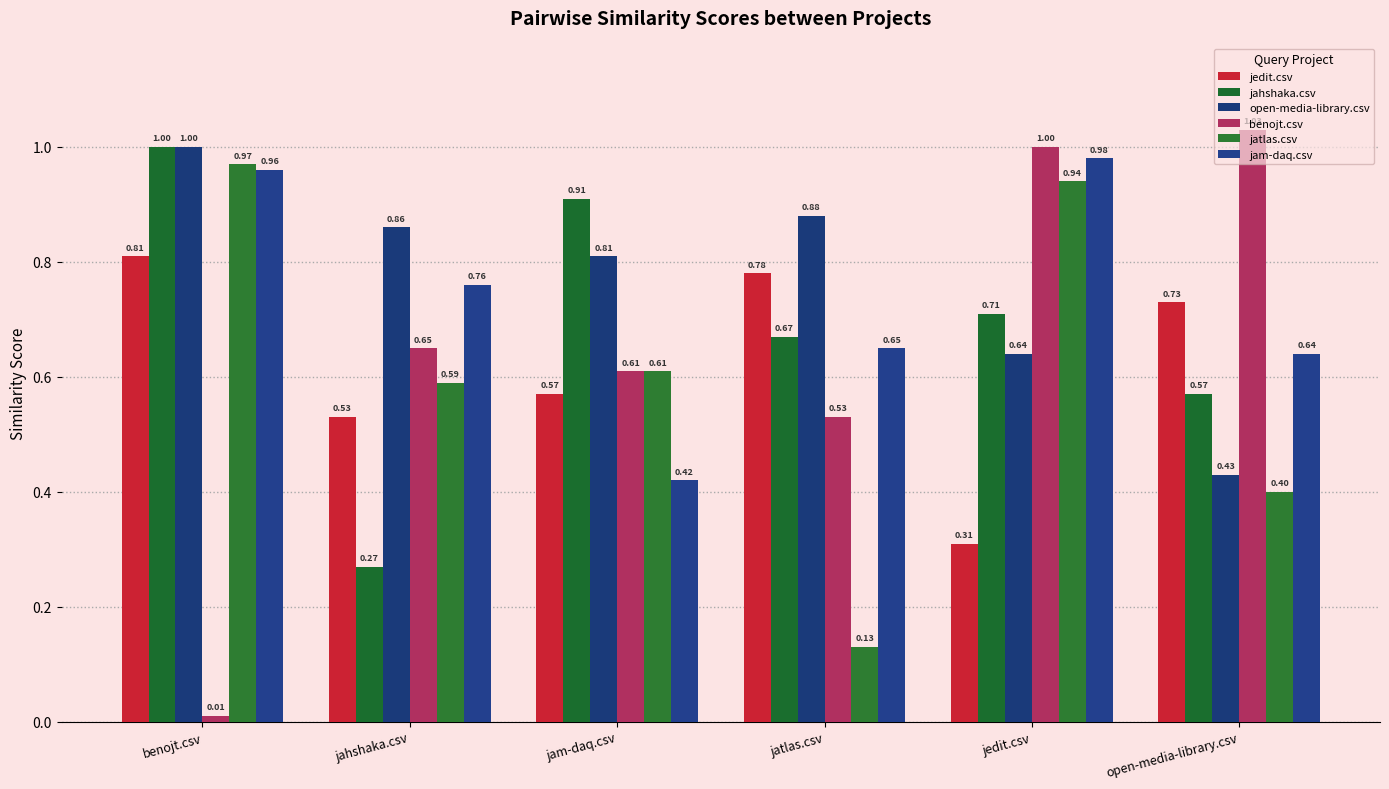

What is the label of the 3rd bar from the left?

jam-daq.csv